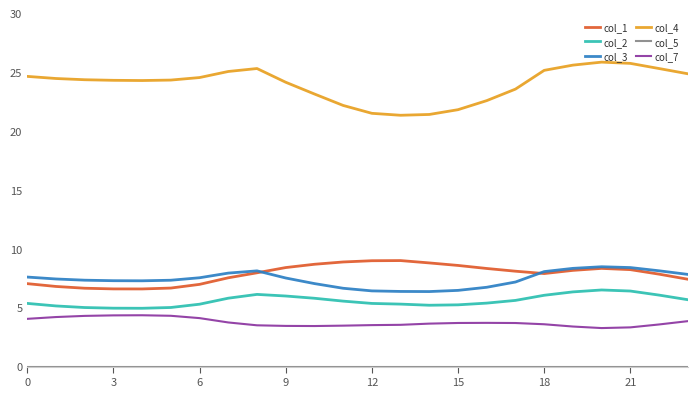

True or false: col_2 and col_1 cross at least once.

False